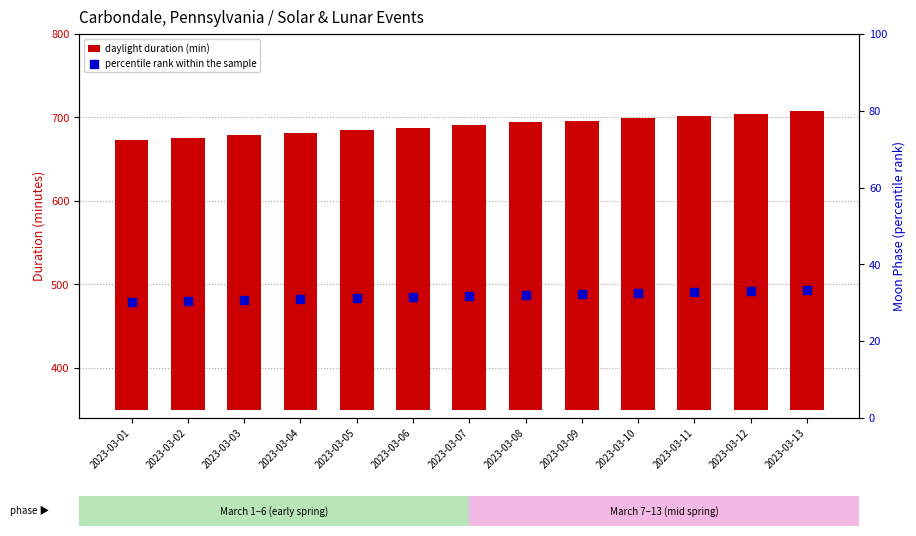

Which series has the largest Y range (max minus min)?

daylight duration (min)